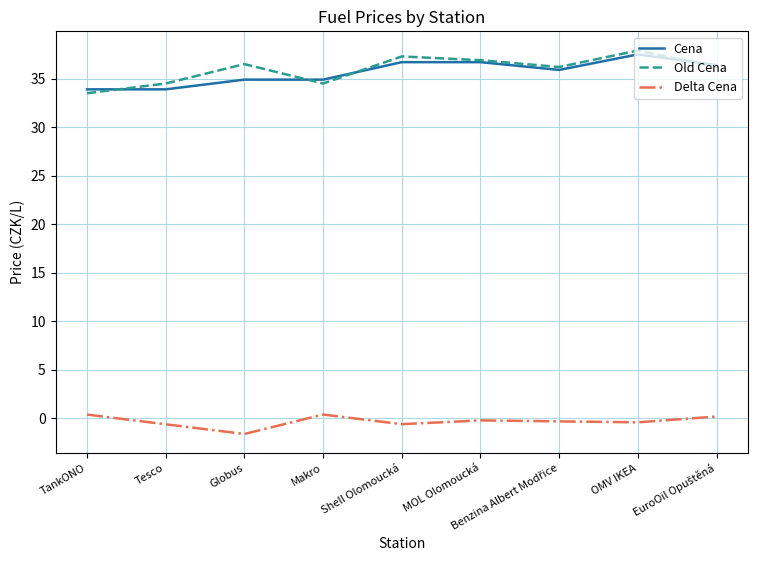

What is the maximum value shown in the chart?

37.9